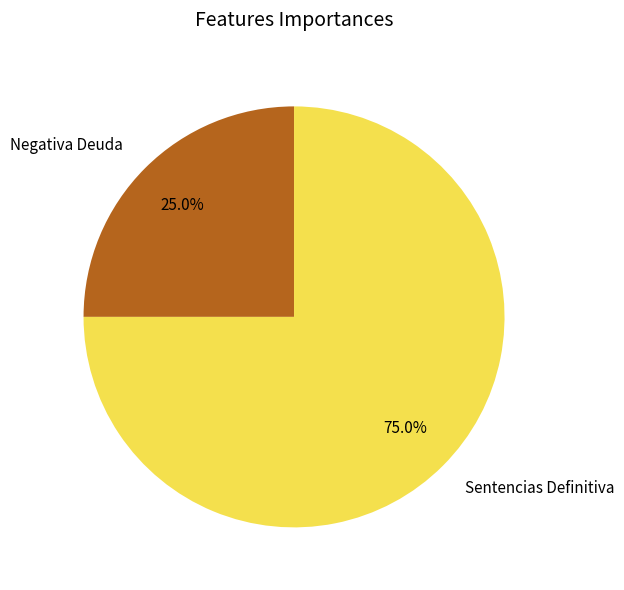

Is there any slice that represents more than half of the pie?

Yes